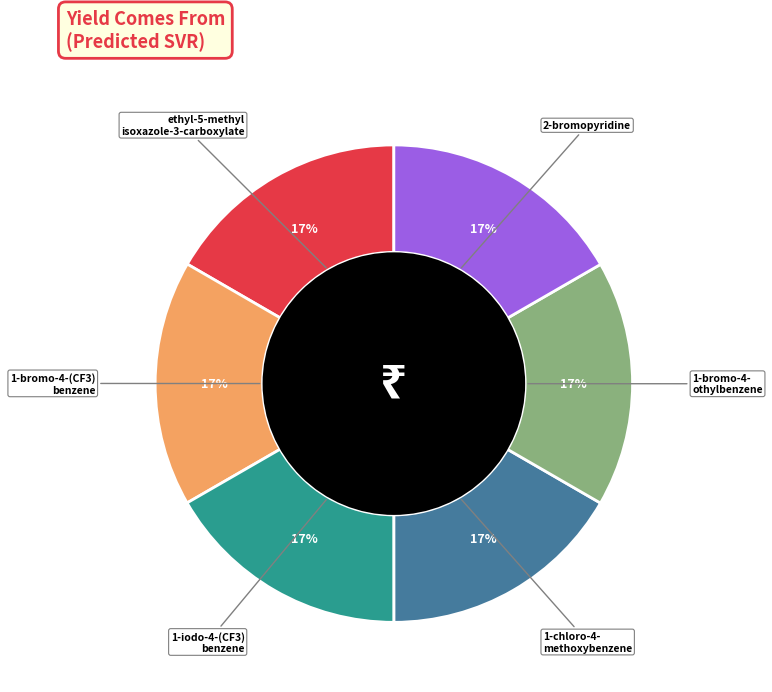

Is there any slice that represents more than half of the pie?

No